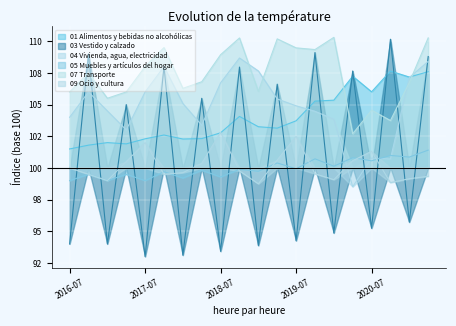

What is the sum of the 04 Vivienda, agua, electricidad values at 2020-10 and 2016-10?

206.7